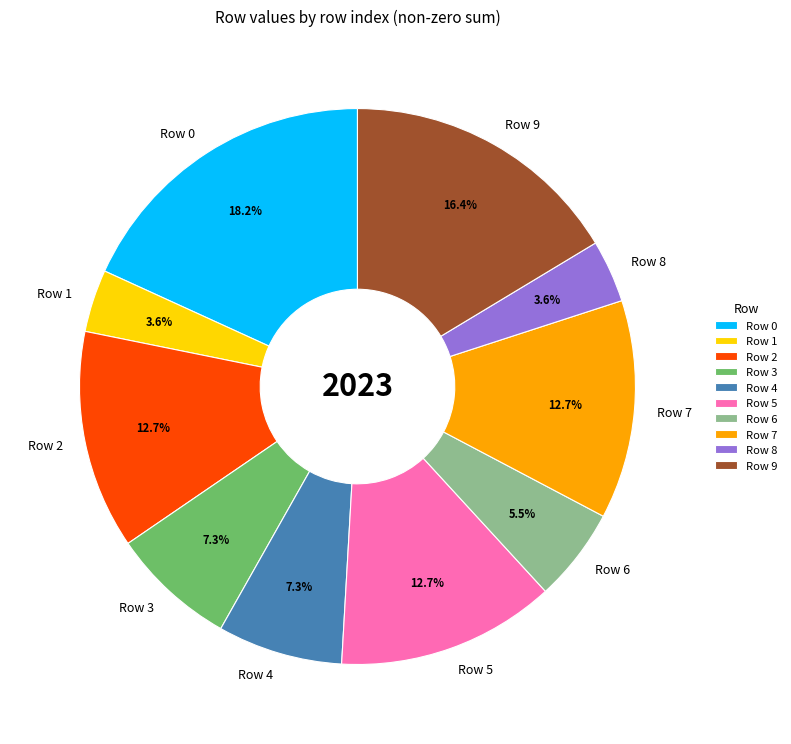

Between Row 6 and Row 3, which is larger?

Row 3